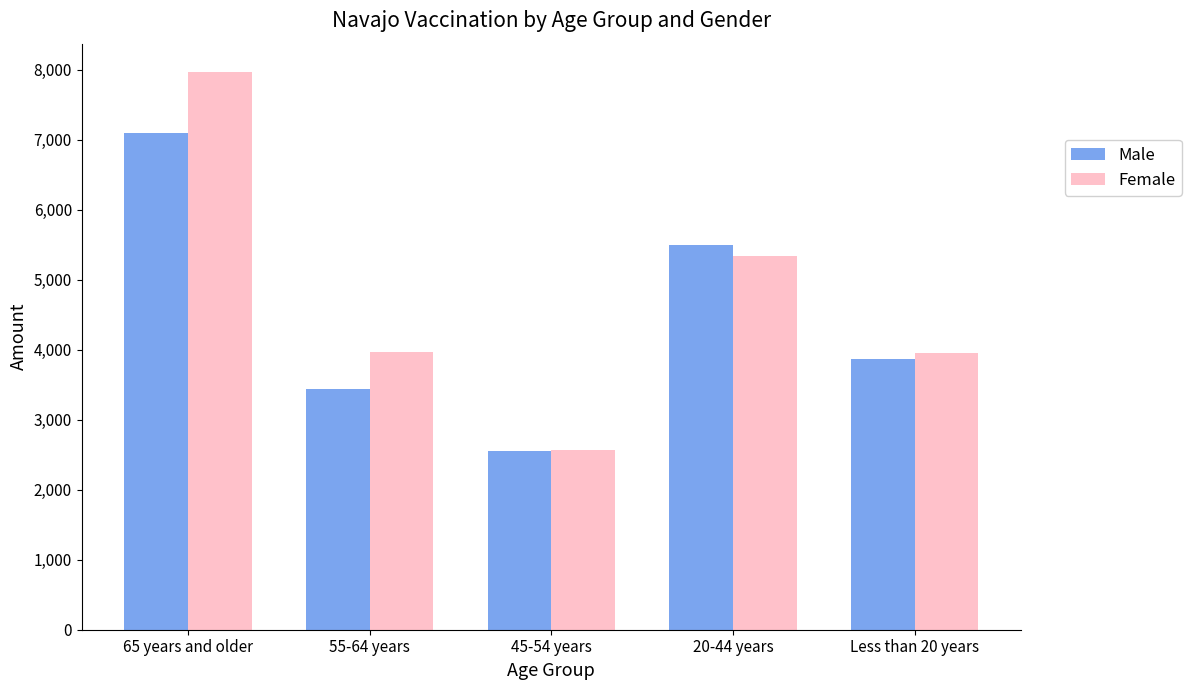

What is the lowest value of the Female series?

2572